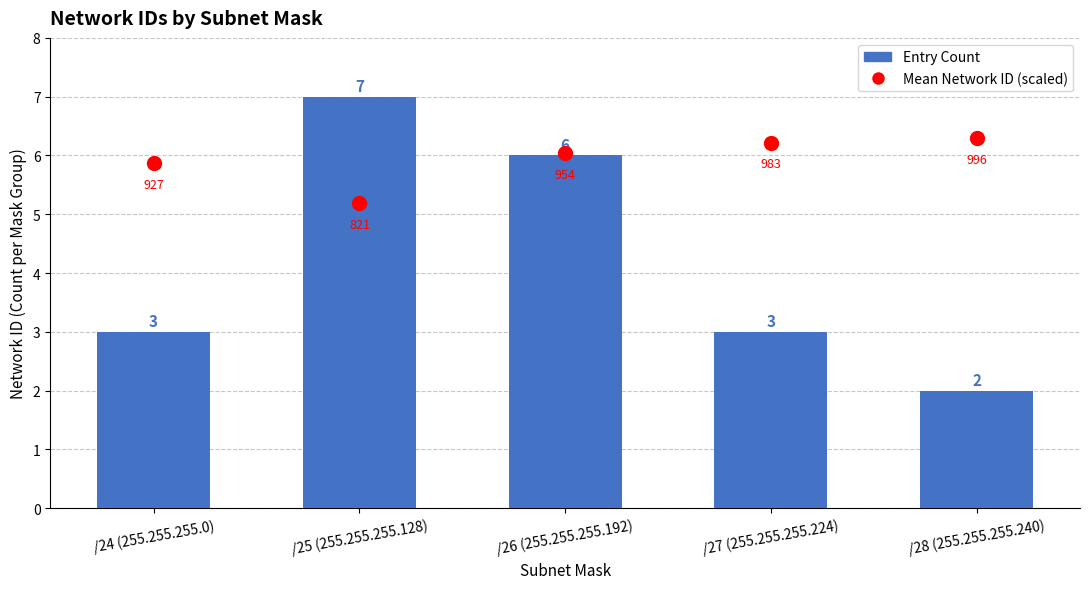

Which series has the widest spread of values?

Entry Count